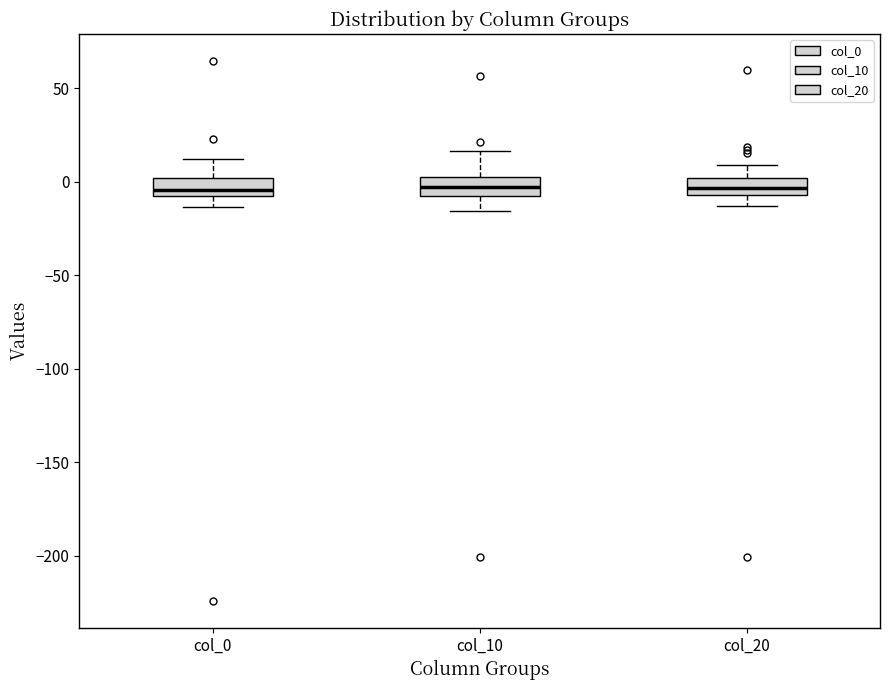

Where does the median line of the box for col_10 sit on the y-axis? The values are not printed on the chart, so give them approximately, as read against the axis.

-5